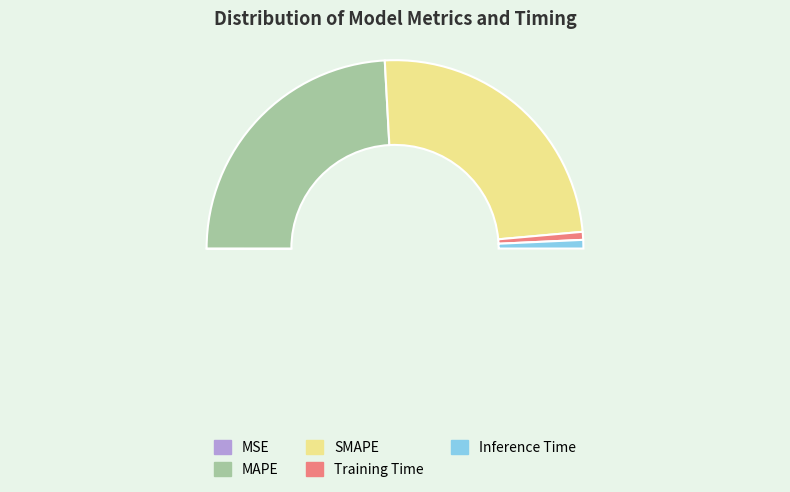

To the nearest percent, what is the average slice percentage?

20%